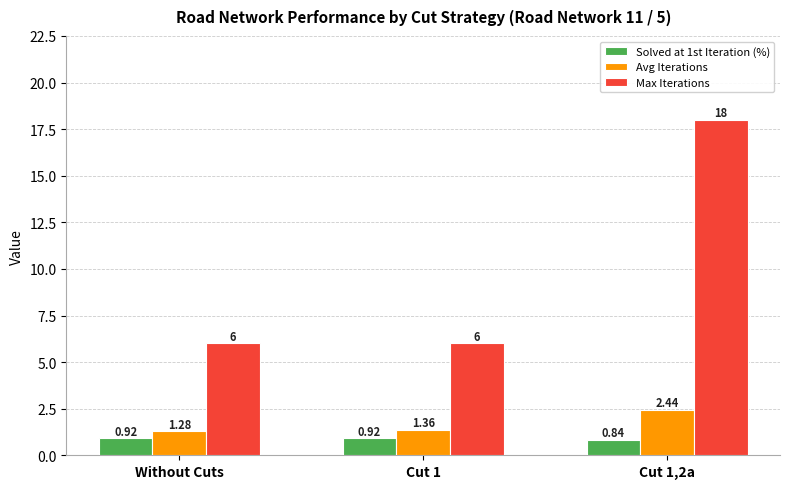

True or false: Max Iterations has a value of 18.0 at Cut 1,2a.

True